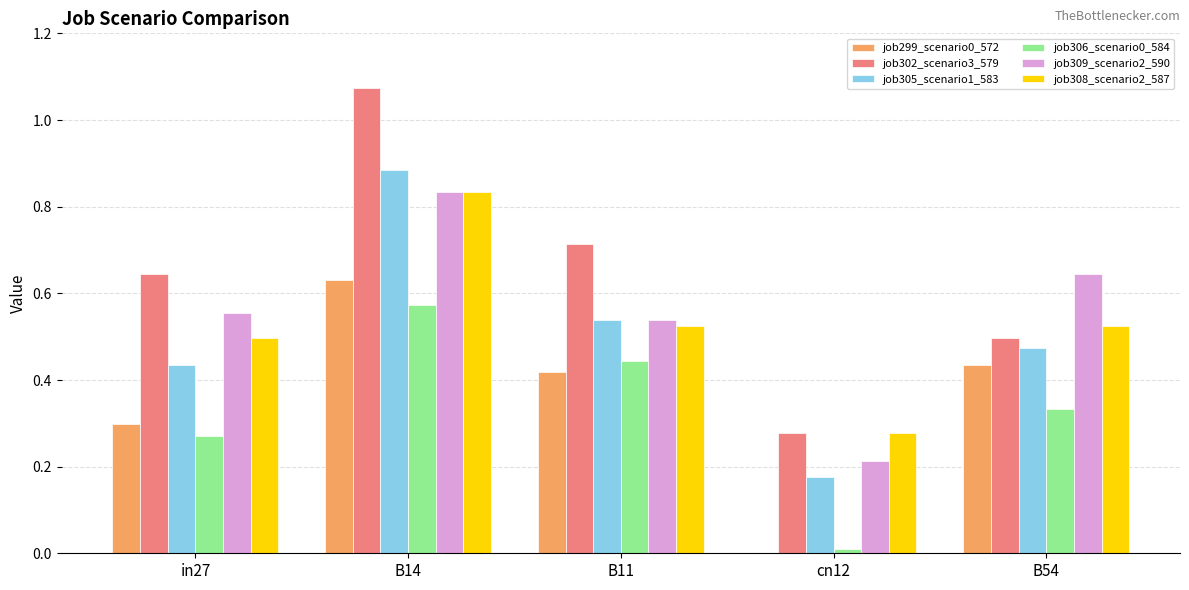

At which category is the sum across all series the highest?

B14